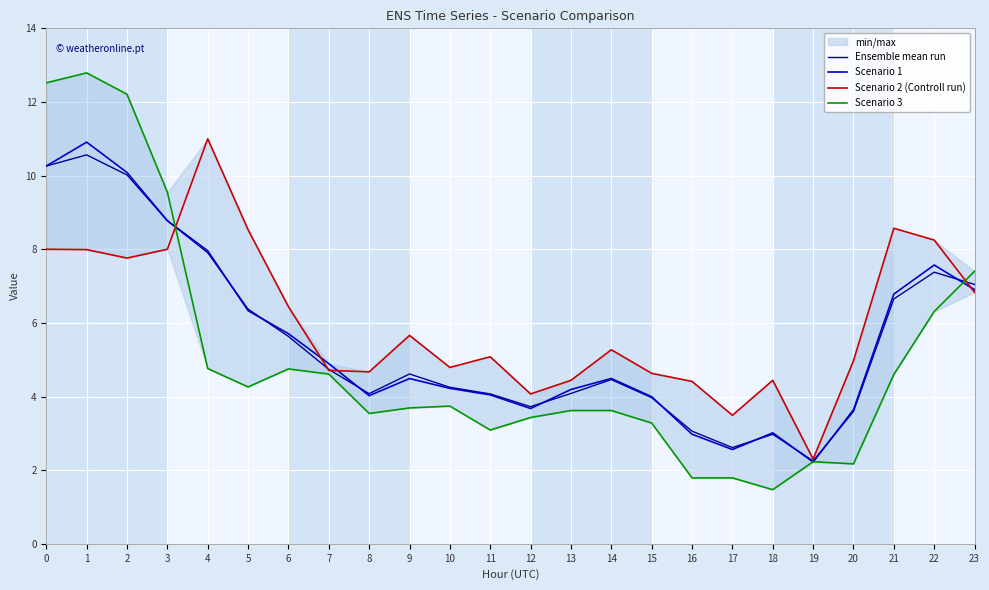

What is the difference between the second highest and second lowest values in the Ensemble mean run series?

7.6